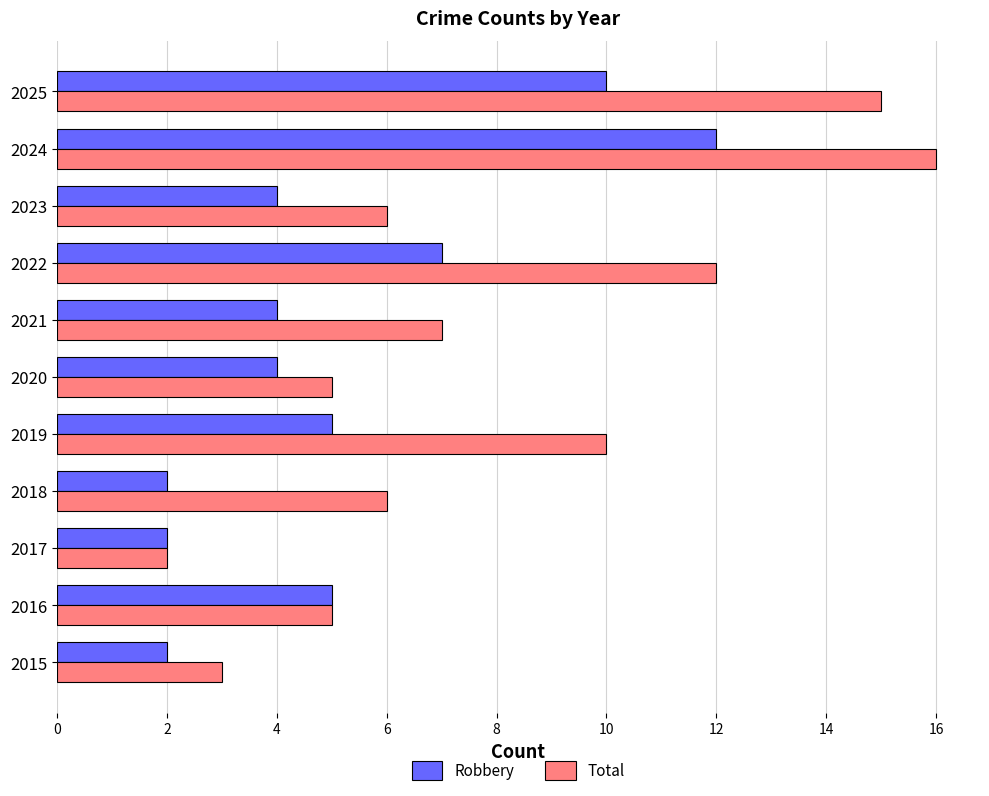

The Total series shows 12 at 2022. True or false?

True